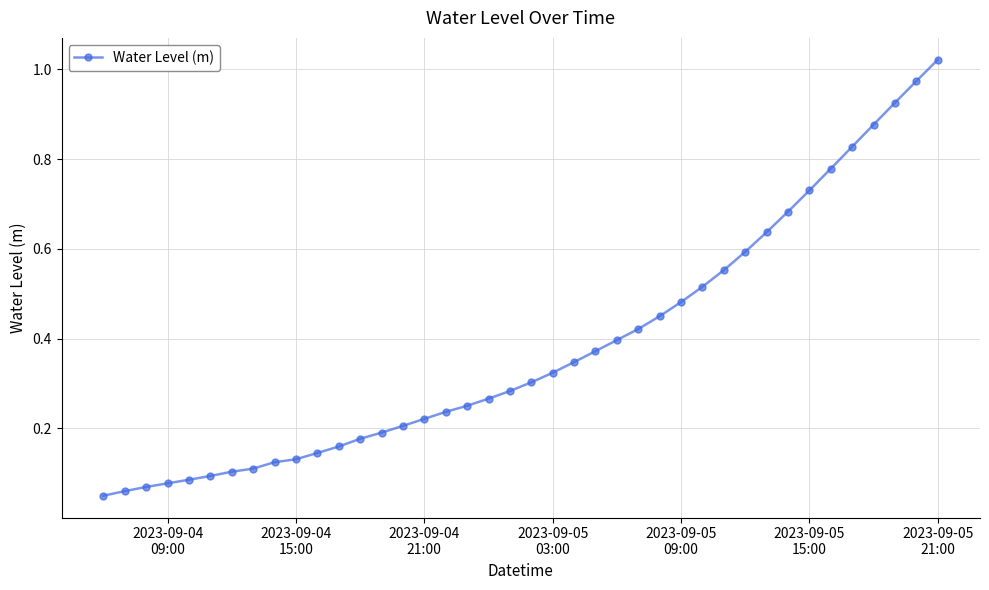

What is the sum of all values?

15.3